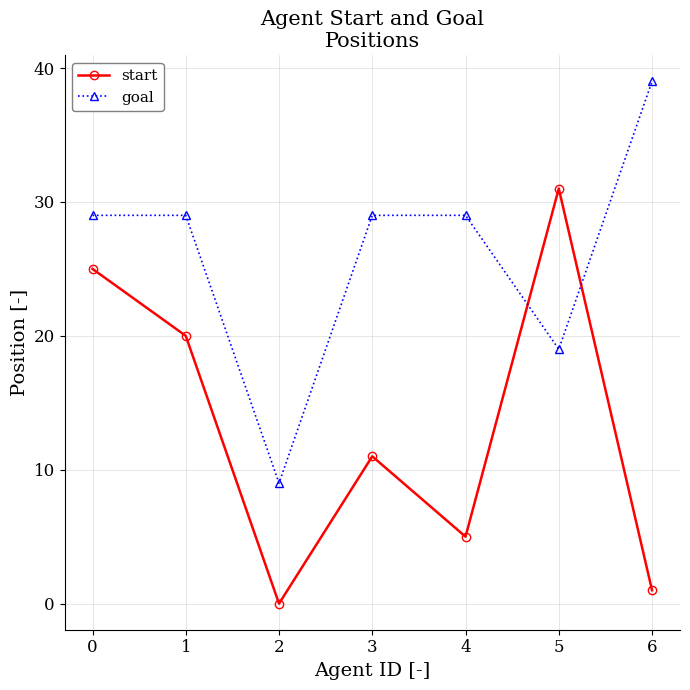

How many data points does each series have?

7